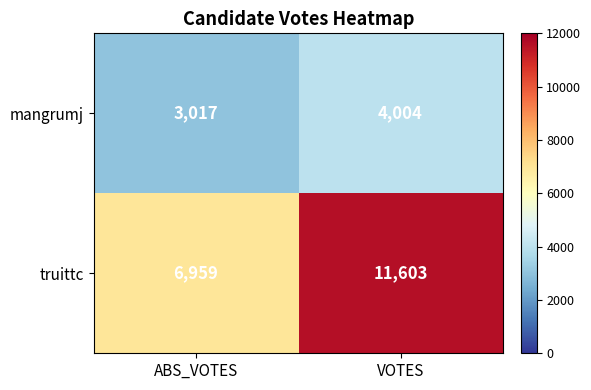

What value does the mangrumj series have at ABS_VOTES, to the nearest 10?

3020